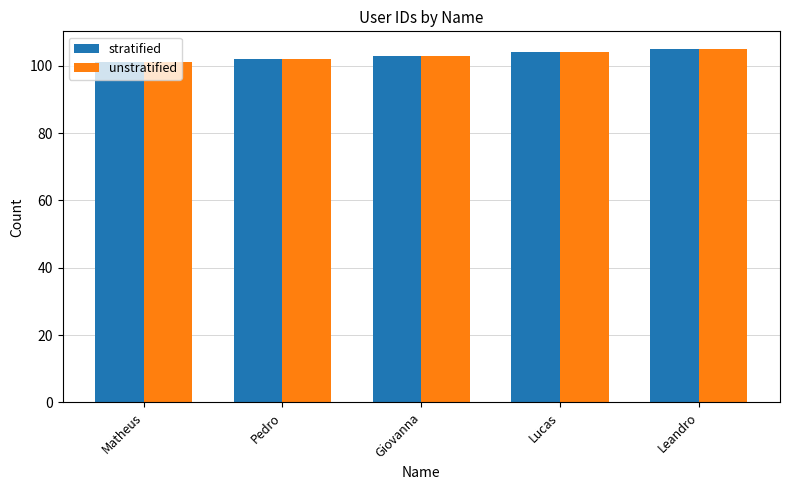

What is the maximum value for unstratified?

105